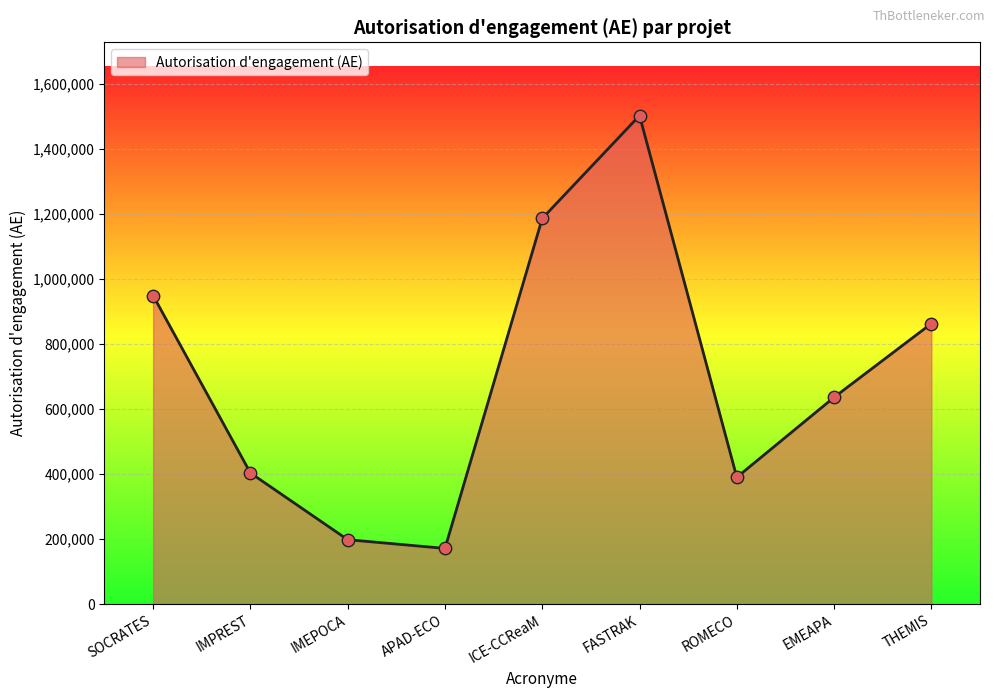

What is the change in value from ROMECO to EMEAPA?

+245974